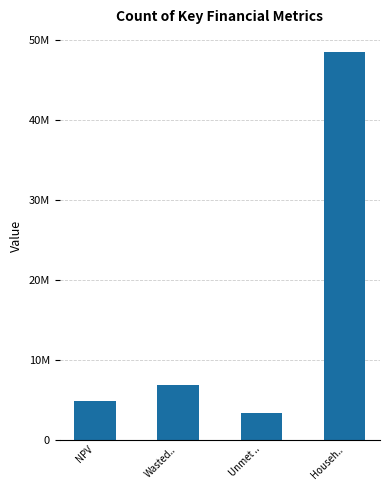

List the labels in order of value, smallest first.

Unmet .., NPV, Wasted.., Househ..